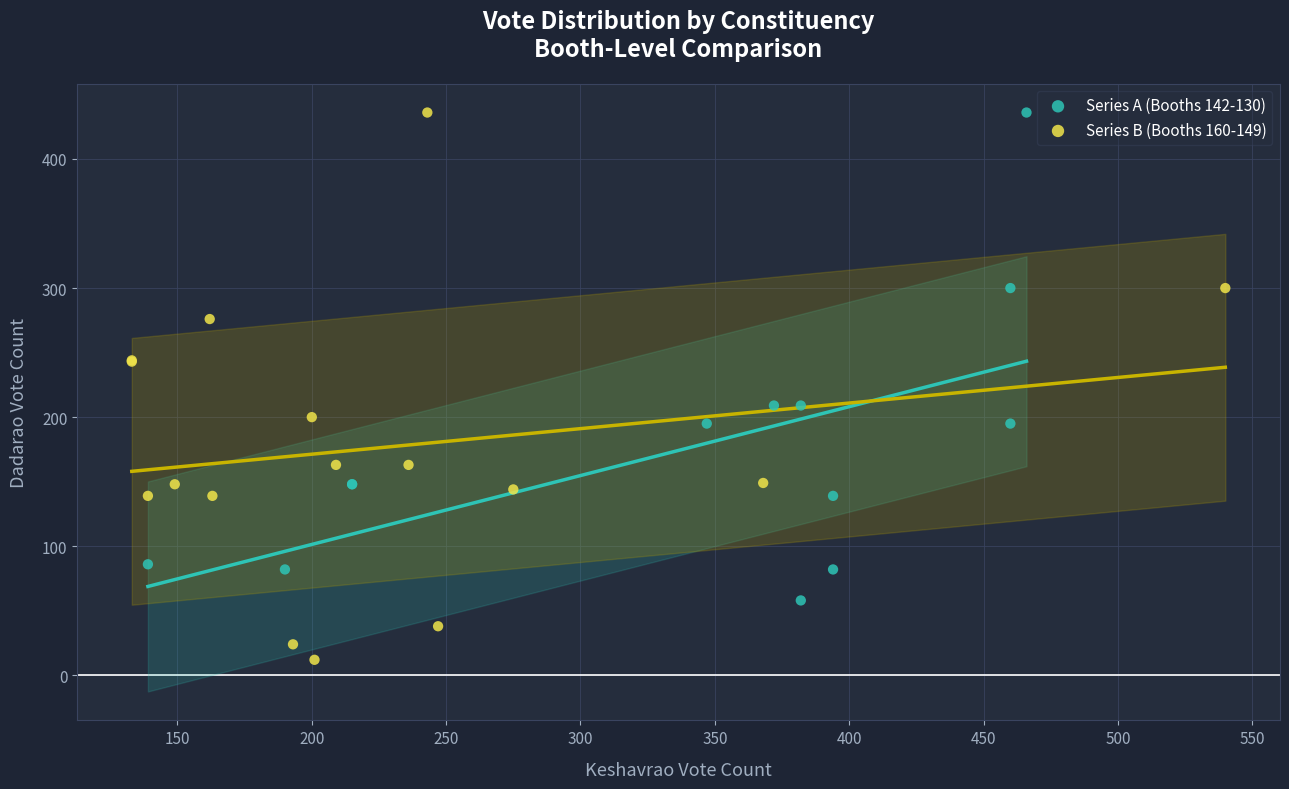

Which series reaches the minimum Y coordinate?

Series B (Booths 160-149)